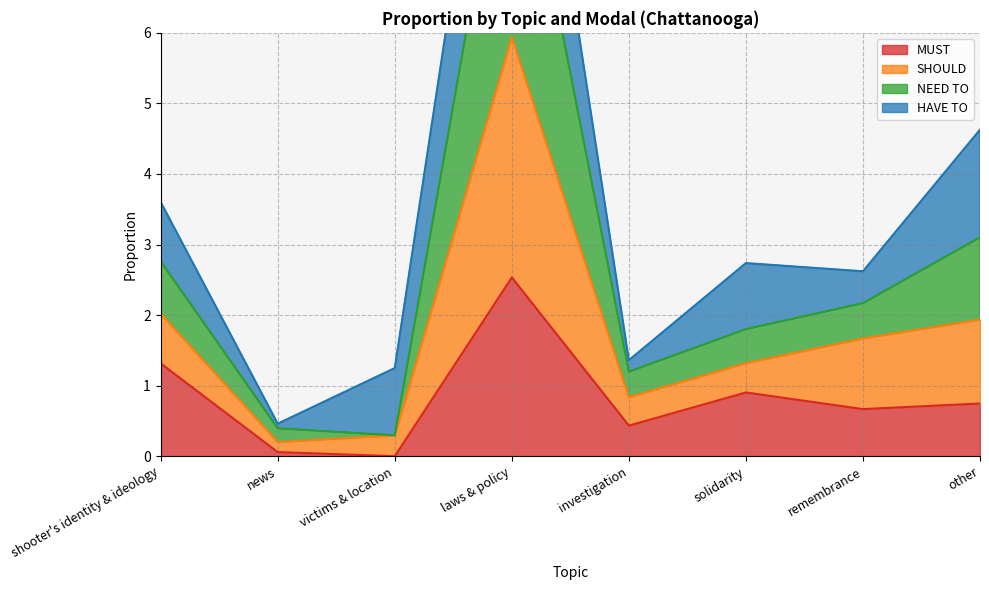

At which label is MUST closest to 1?

solidarity